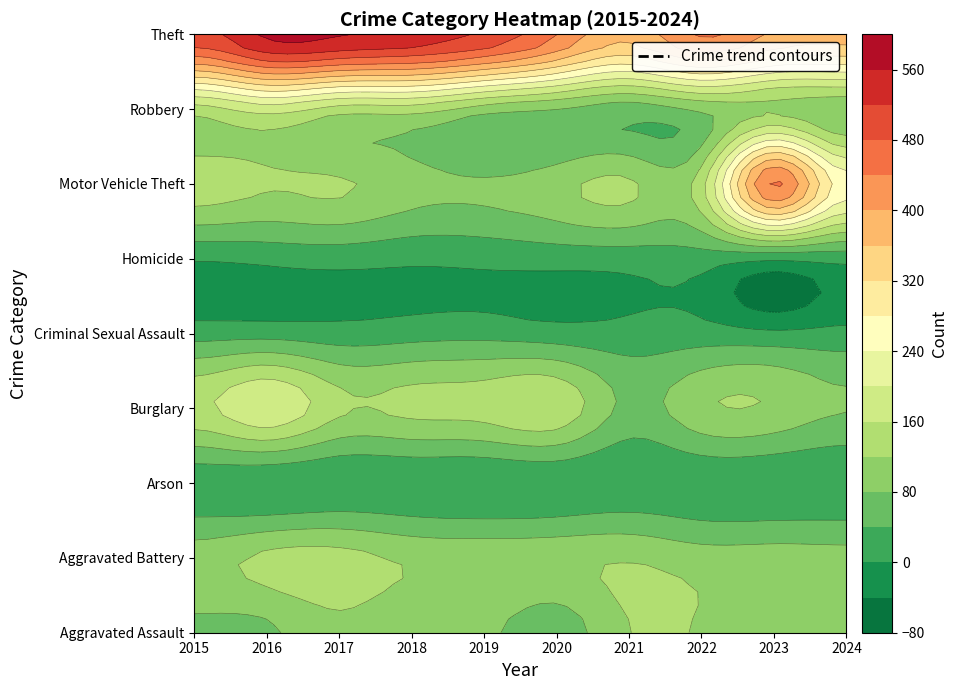

Is it true that Aggravated Battery equals 201 at 2021?

False